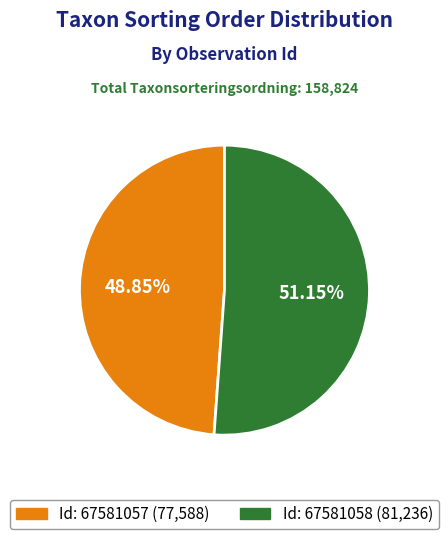

Is there a majority slice in this chart?

Yes